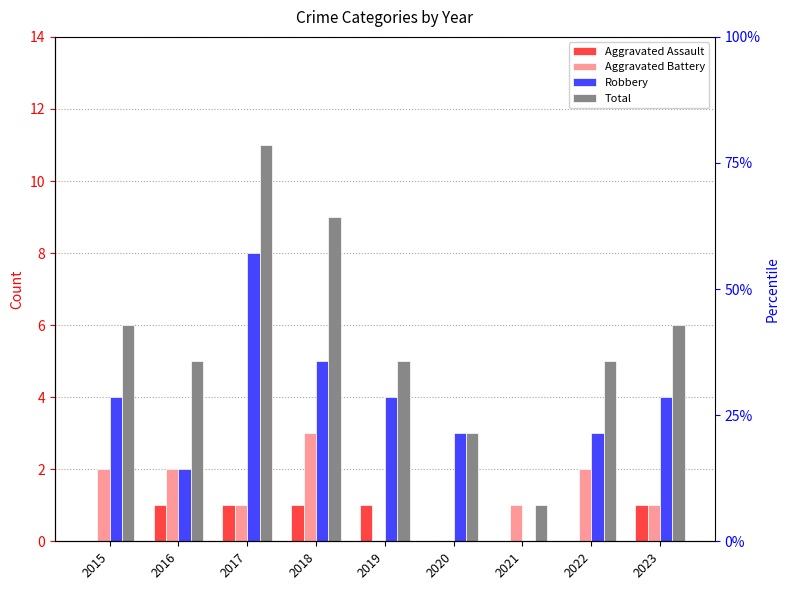

Reading left to right, what are all the values shown in this chart?

Aggravated Assault: 0	1	1	1	1	0	0	0	1
Aggravated Battery: 2	2	1	3	0	0	1	2	1
Robbery: 4	2	8	5	4	3	0	3	4
Total: 6	5	11	9	5	3	1	5	6